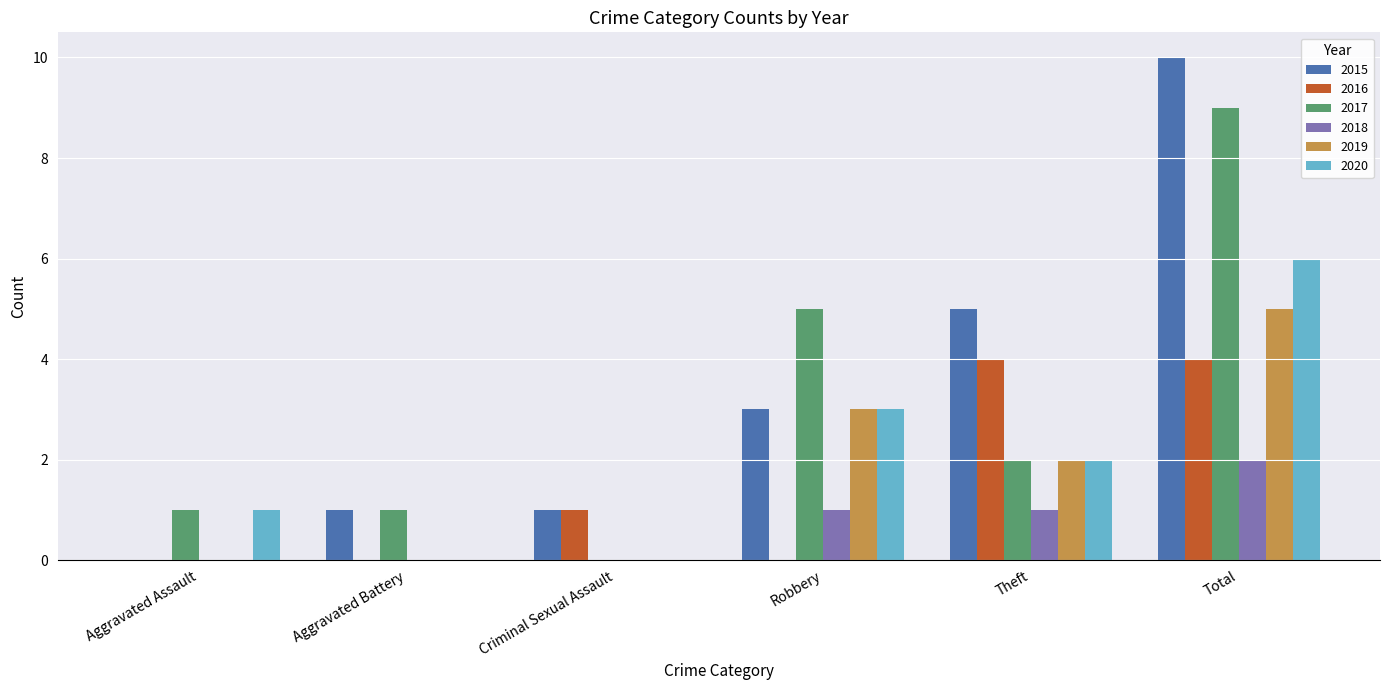

What is the maximum value for 2018?

2